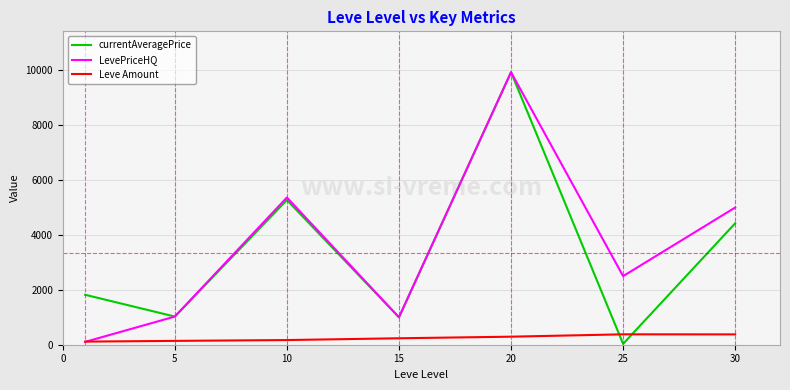

What is the greatest value displayed?

9933